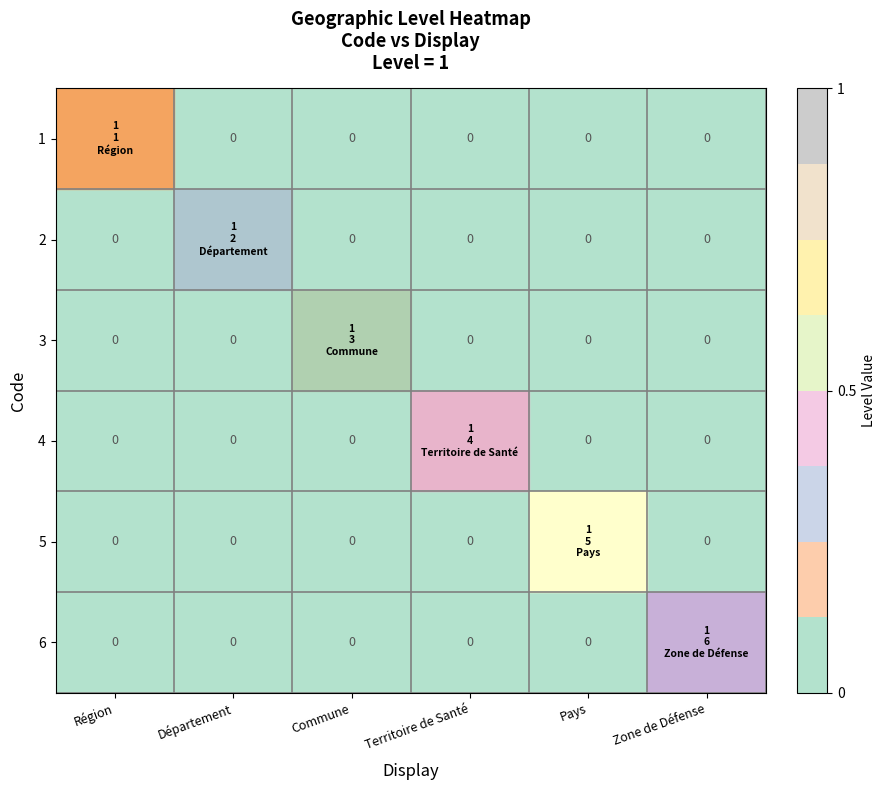

Between Pays and Zone de Défense, which is larger?

Pays